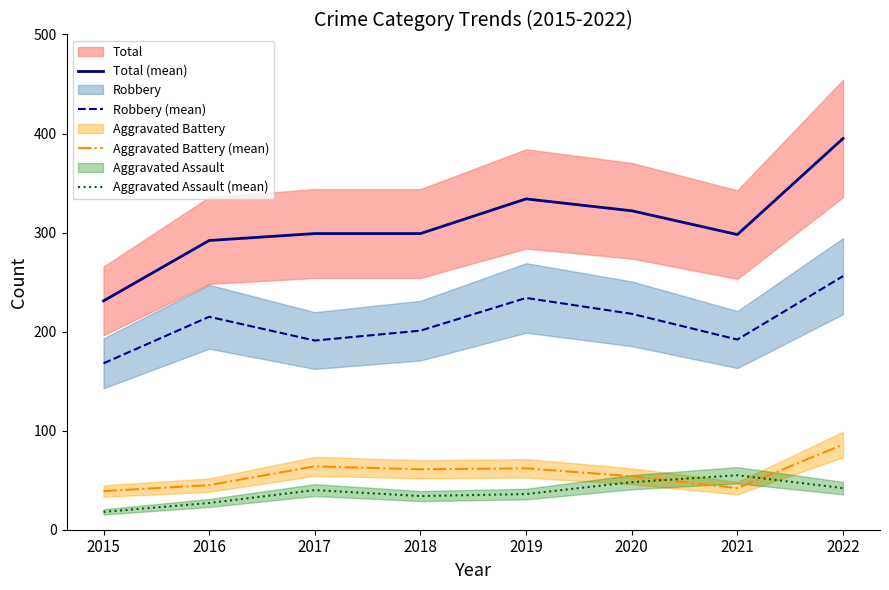

The value of Total (mean) at 2020 is 460. True or false?

False